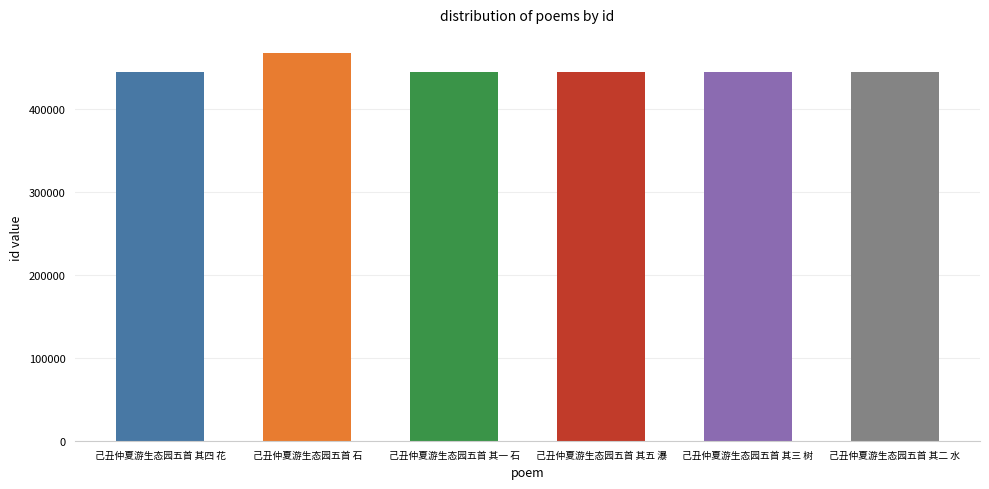

Which category has the highest value across all series?

己丑仲夏游生态园五首 石